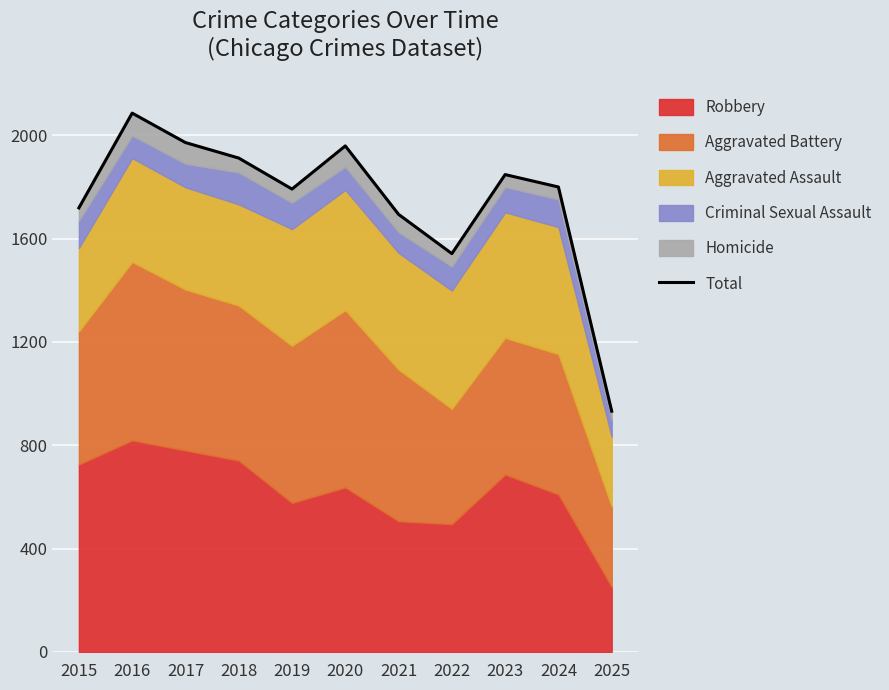

What is the average value?

1751